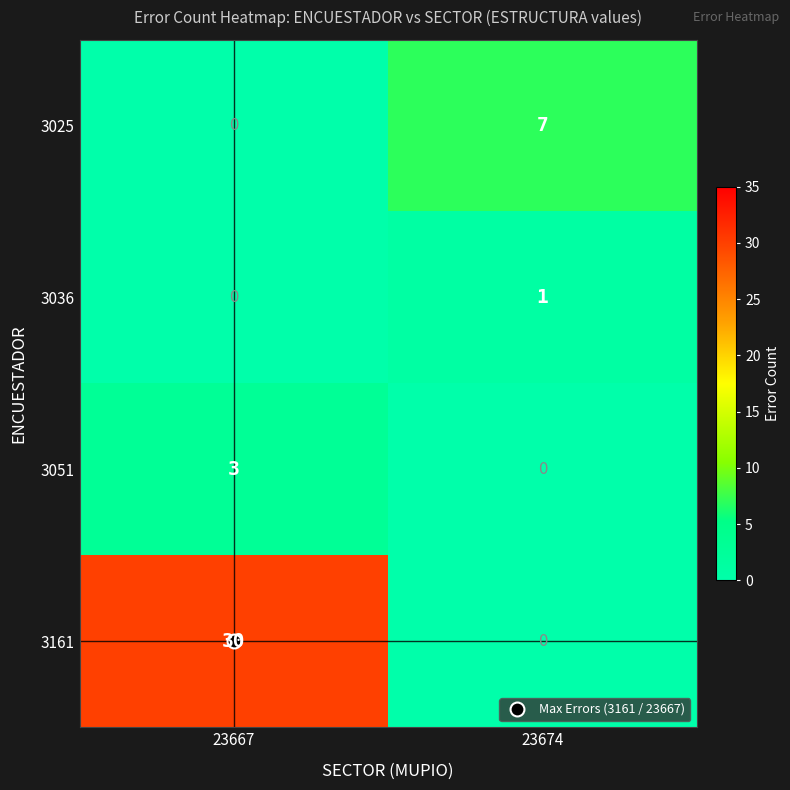

The 3036 series shows 1 at 23674. True or false?

True